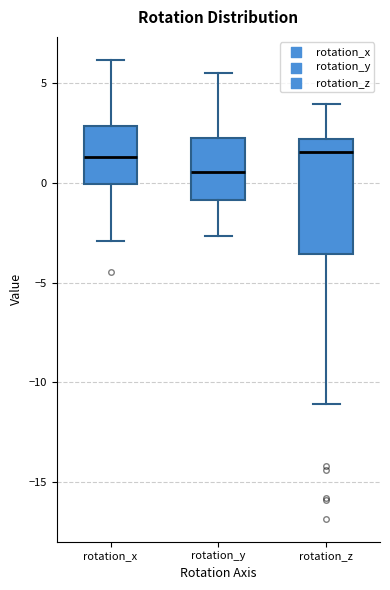

Reading left to right, transcribe this box plot: for each box, give where its median line is, the range the box spans, and where its two whiskers end, as read against the y-axis. The values are not printed on the chart, so give them approximately, as read against the axis.

rotation_x: median 1.5, box 0.0 to 3.0, whiskers -3.0 to 6.0
rotation_y: median 0.5, box -1.0 to 2.5, whiskers -2.5 to 5.5
rotation_z: median 1.5, box -3.5 to 2.0, whiskers -11.0 to 4.0